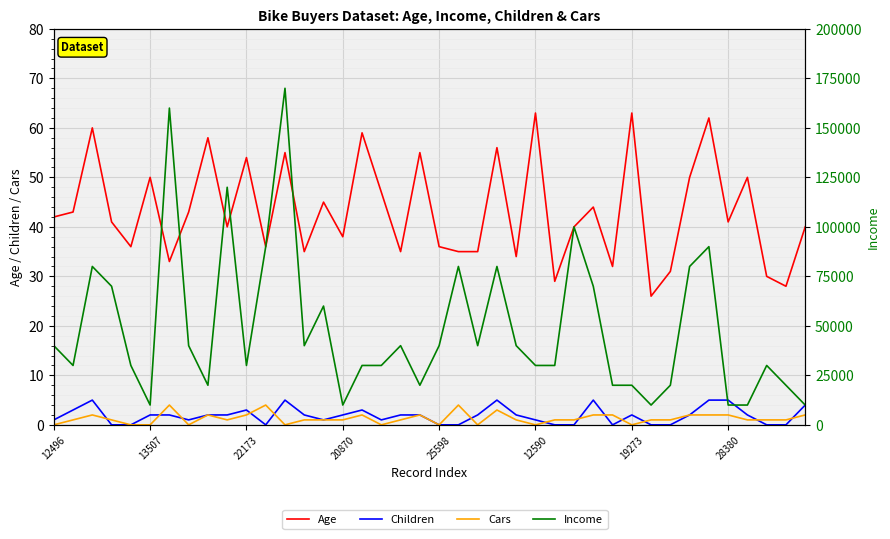

Is it true that Children equals -2 at 38?

False